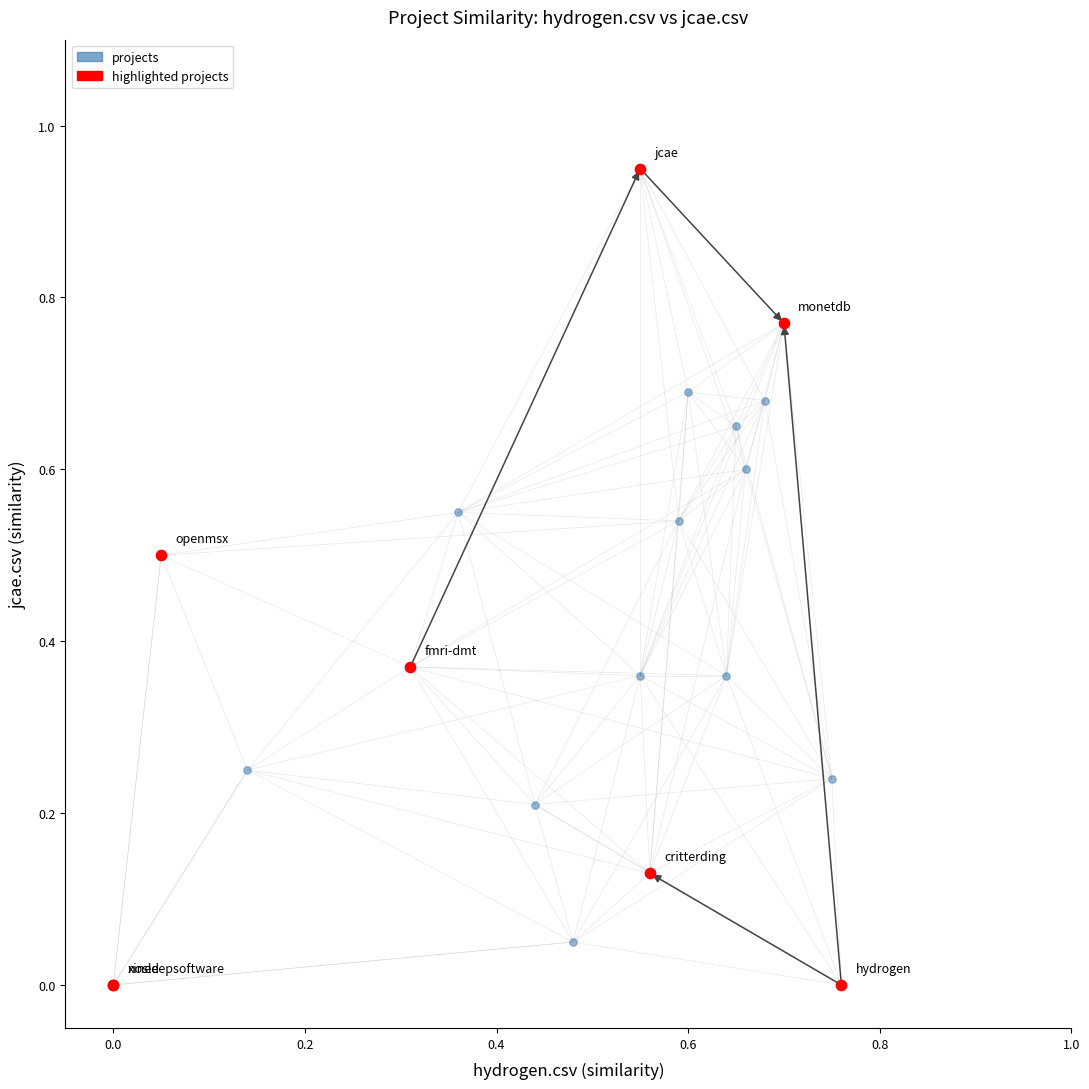

Which series contains the lowest Y value?

highlighted projects